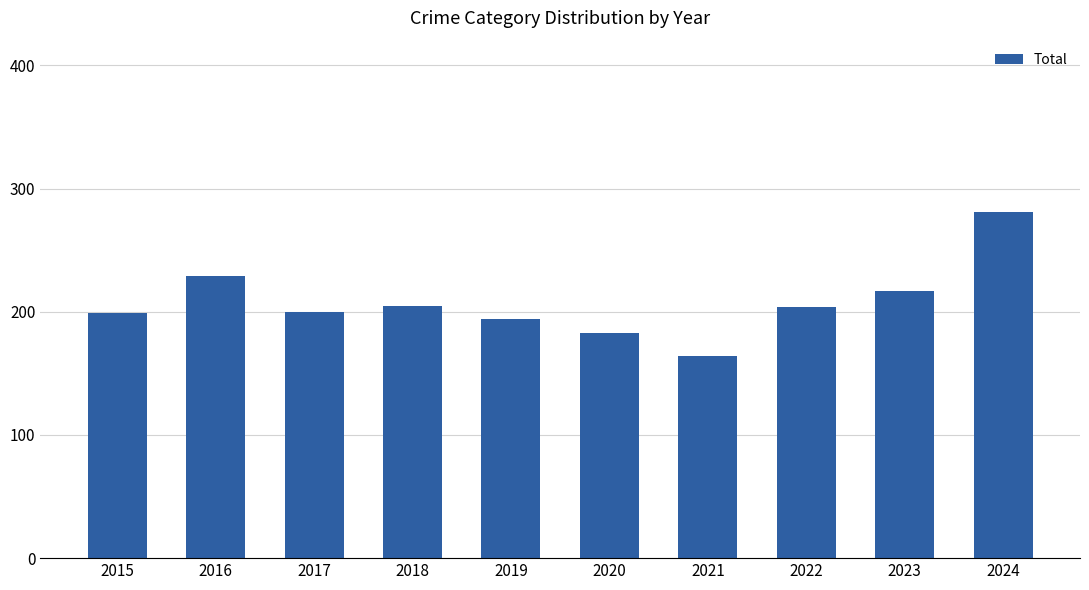

What is the approximate value at 2018, to the nearest 50?

200